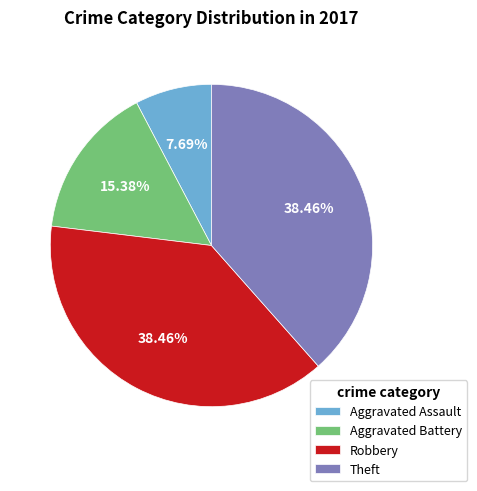

Is there a majority slice in this chart?

No